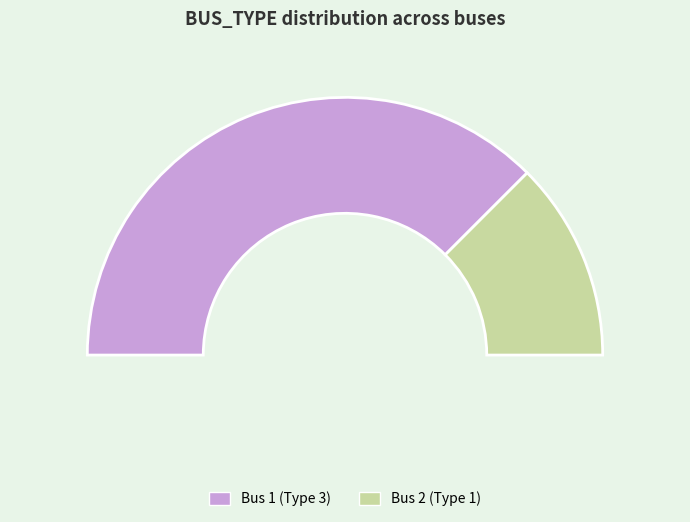

Which slice is the smallest?

Bus 2 (Type 1)